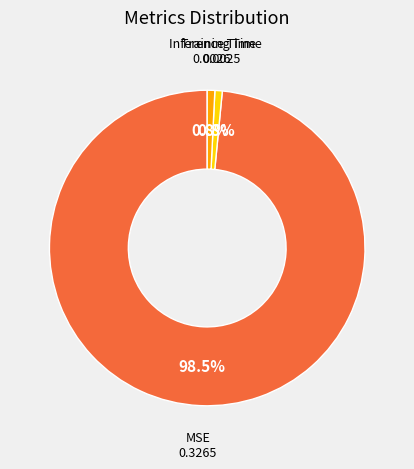

Is there a majority slice in this chart?

Yes